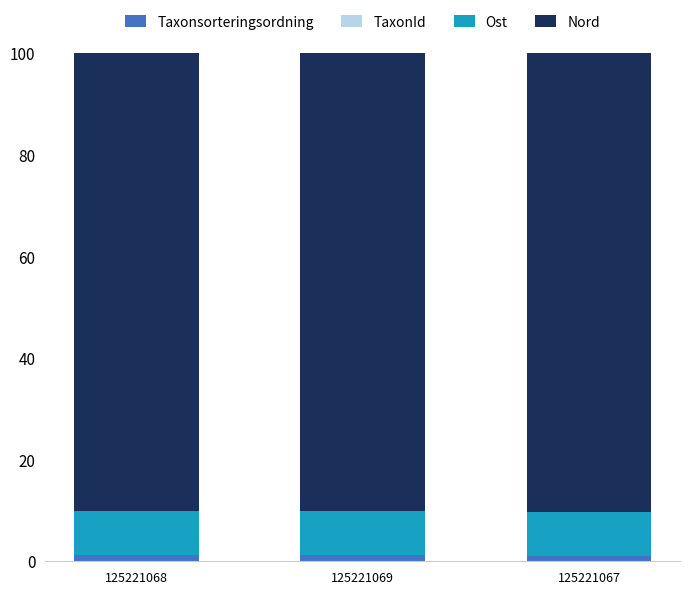

What is the average value of the Taxonsorteringsordning series?

1.1